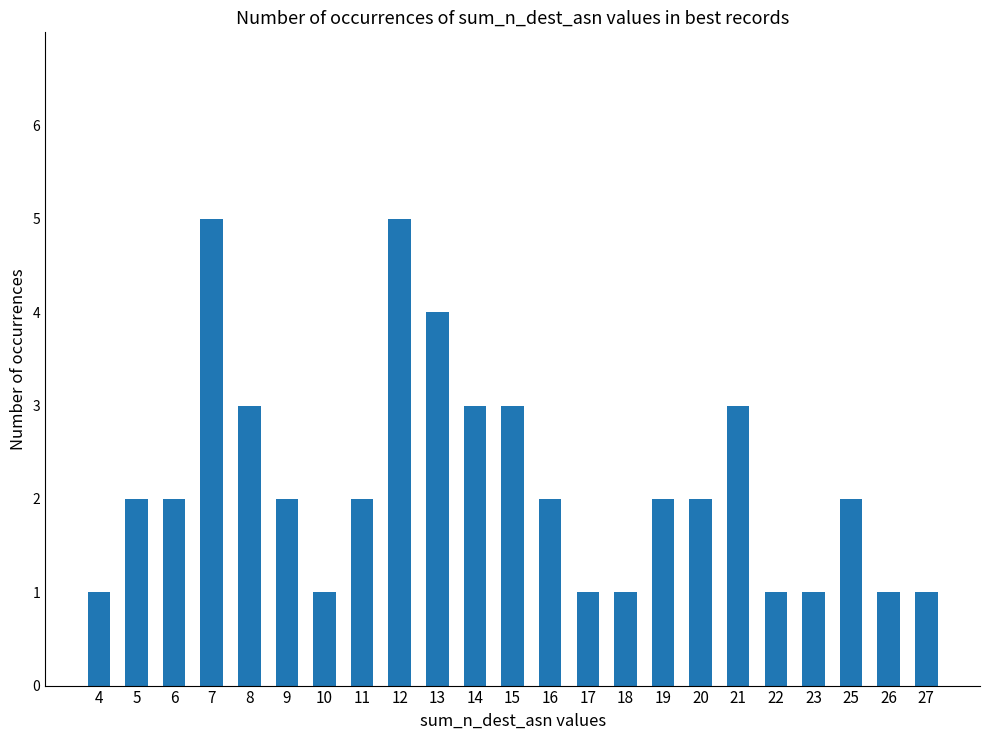

What is the minimum value shown in the chart?

1